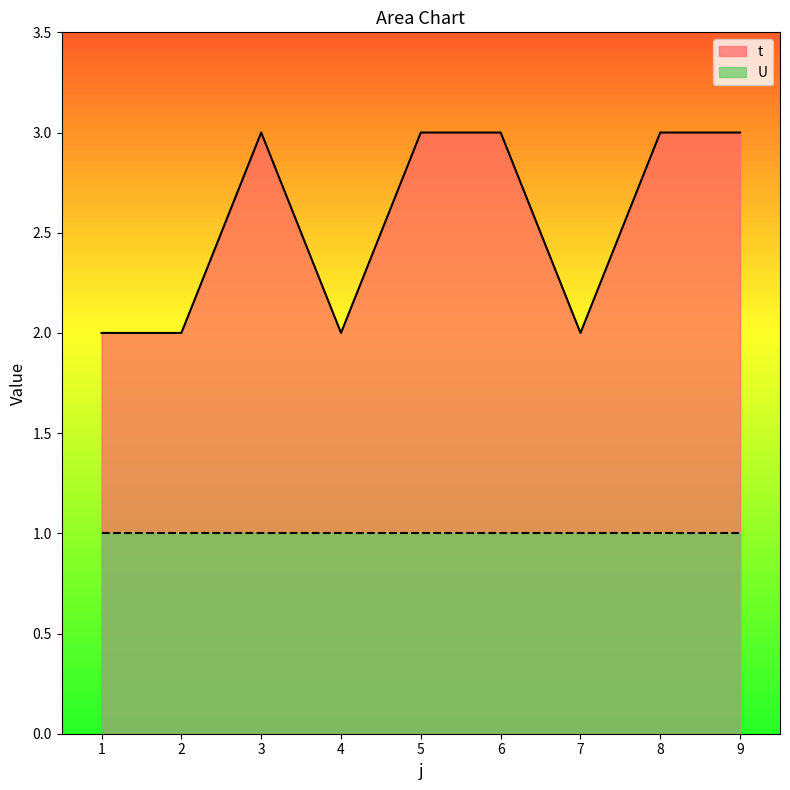

What is the value of the 4th point from the left?

2